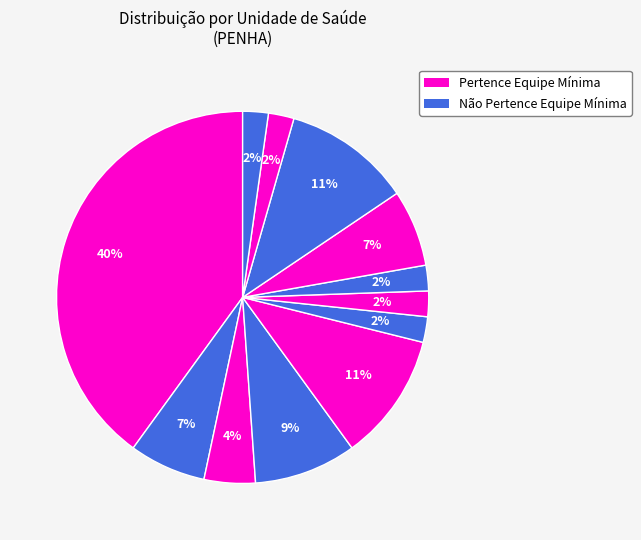

To the nearest percent, what is the average slice percentage?

8%